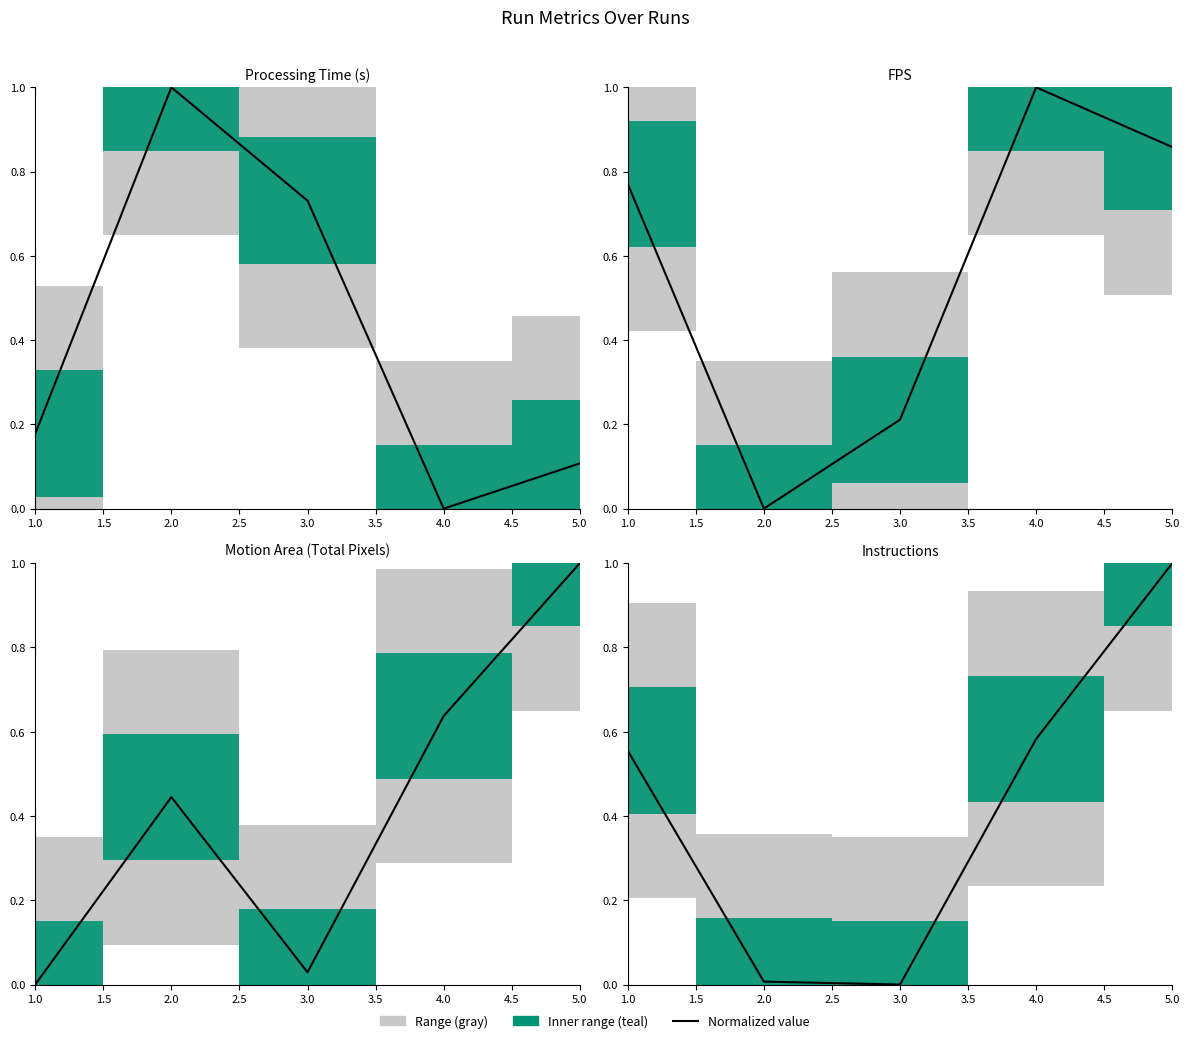

What is the greatest value displayed?

1.0